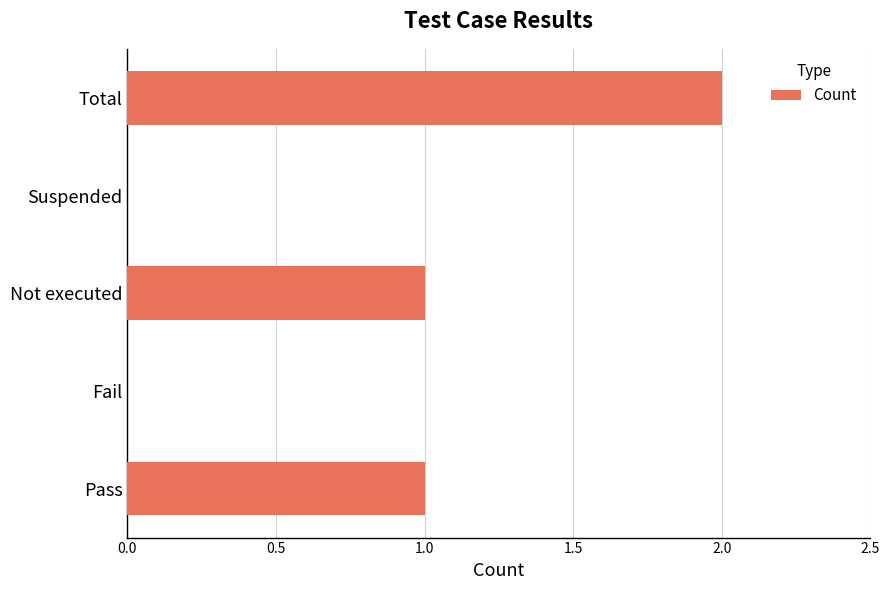

What is the average value?

1